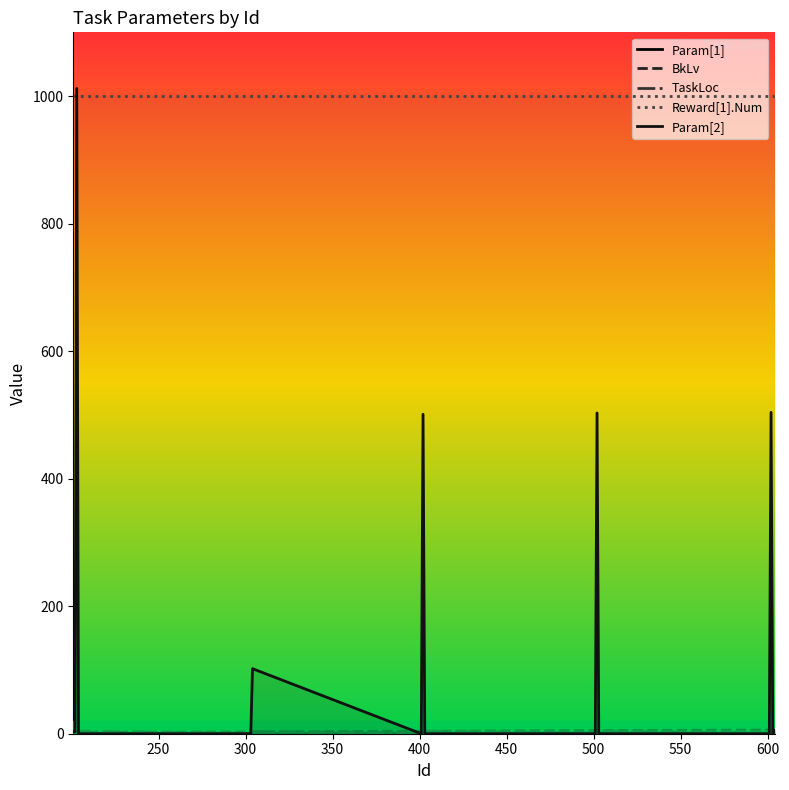

What is the maximum value shown in the chart?

1012